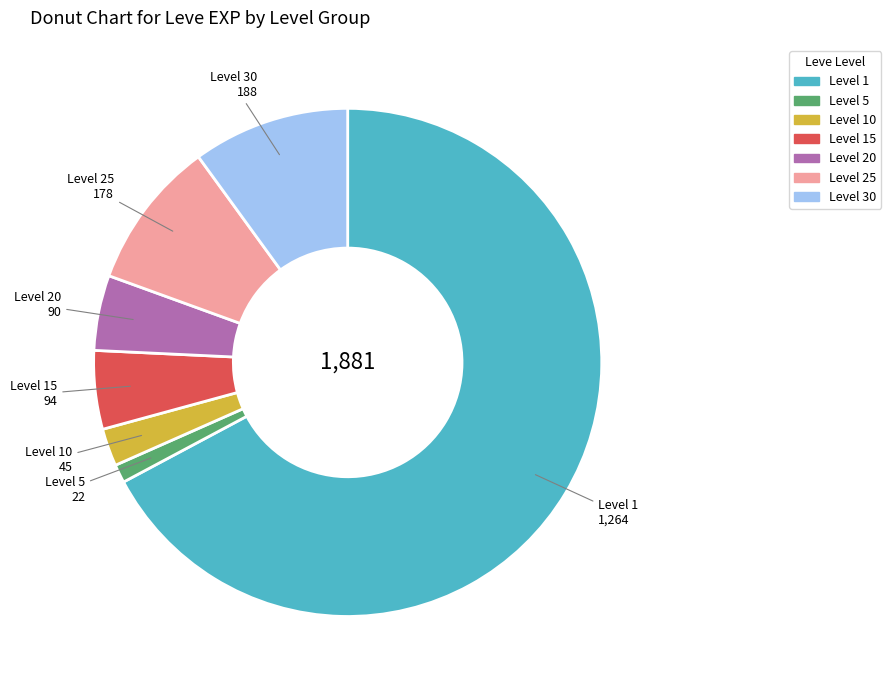

How many slices are in this pie chart?

7